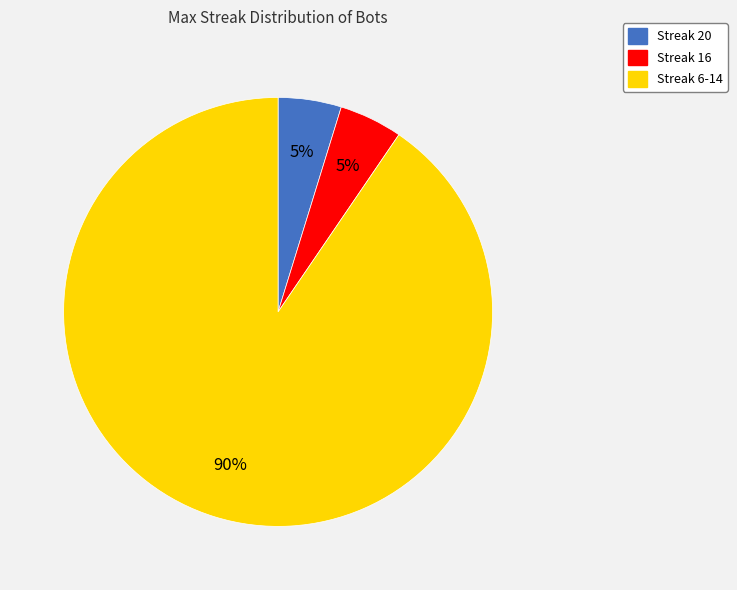

Is there a majority slice in this chart?

Yes